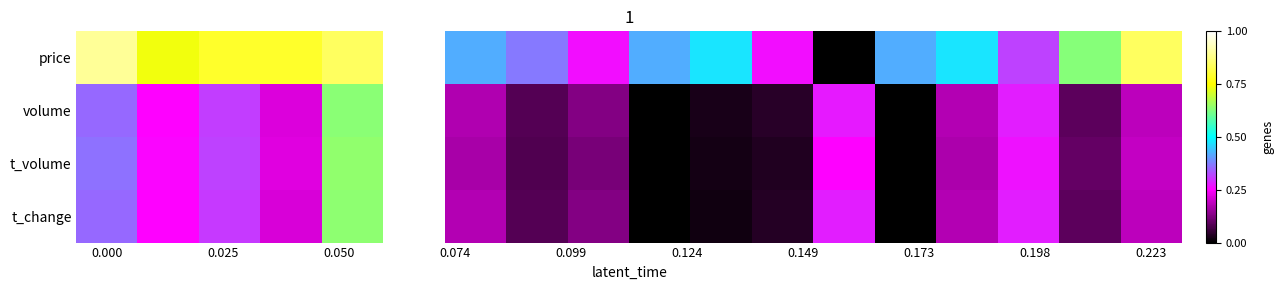

Which series has the widest spread of values?

price